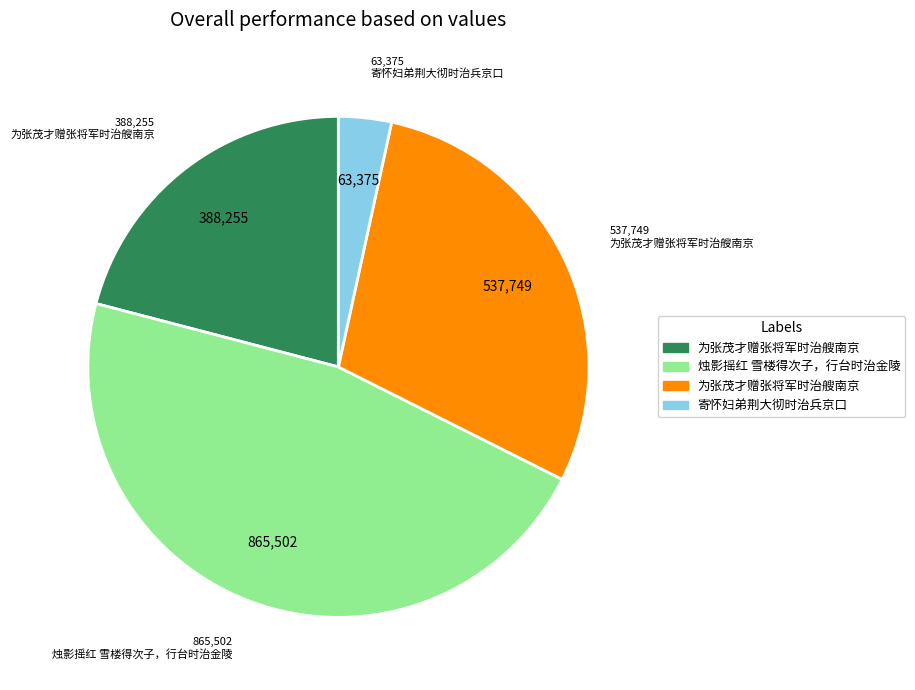

Is there any slice that represents more than half of the pie?

No